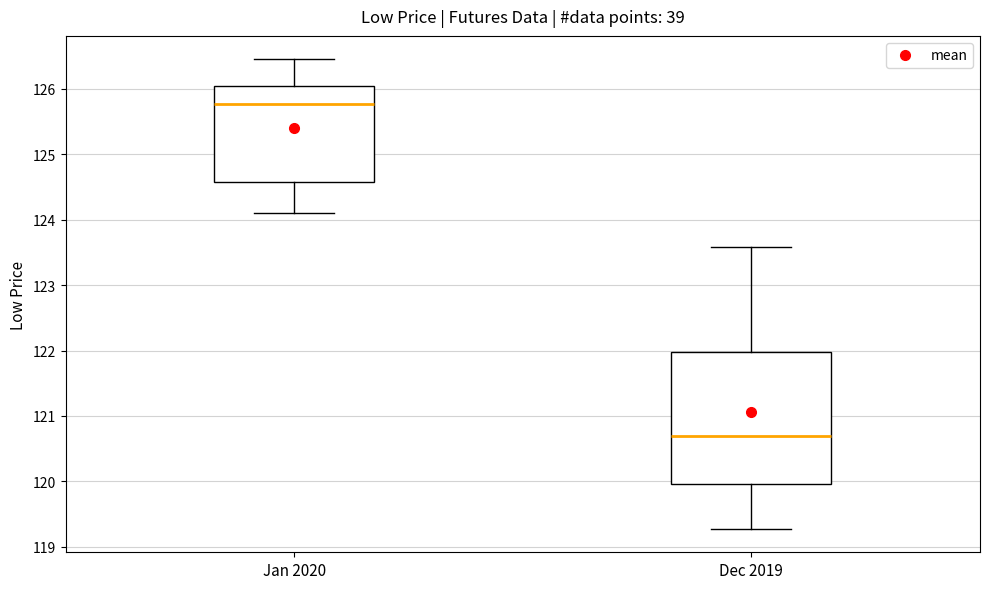

Reading left to right, read every box against the y-axis: the position of its median line, the range the box covers, and the ends of its whiskers. The values are not printed on the chart, so give them approximately, as read against the axis.

Jan 2020: median 125.8, box 124.6 to 126.1, whiskers 124.1 to 126.5
Dec 2019: median 120.7, box 120.0 to 122.0, whiskers 119.3 to 123.6